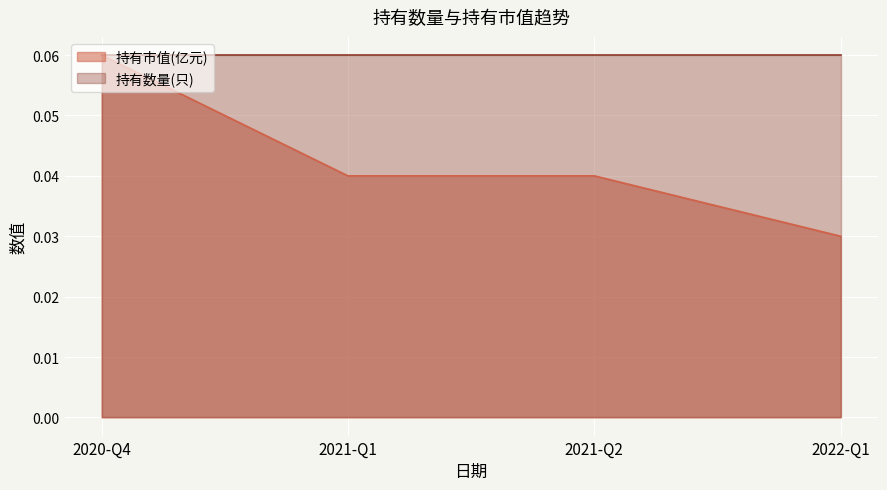

Rank the categories by value from lowest to highest.

2022-Q1, 2021-Q1, 2021-Q2, 2020-Q4